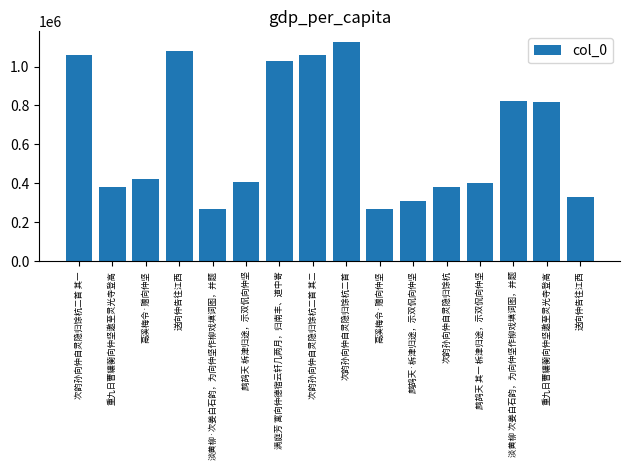

How many bars are there in total?

16